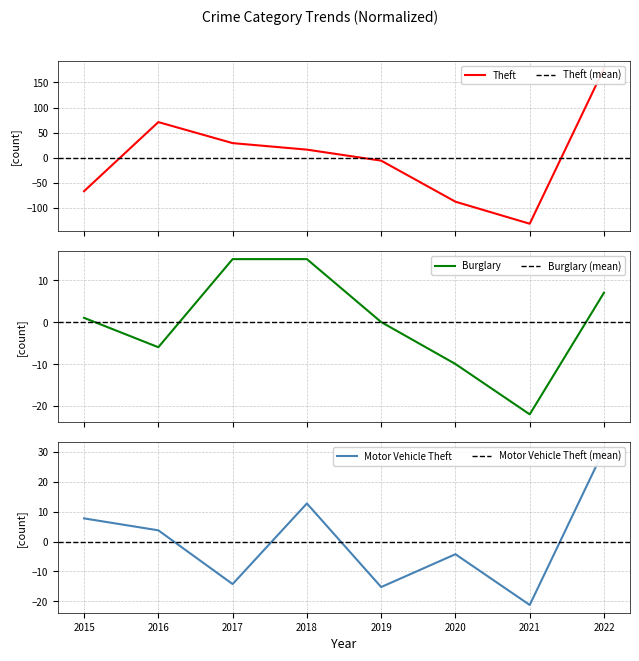

What is the sum of the Theft values at 2022 and 2020?

89.8